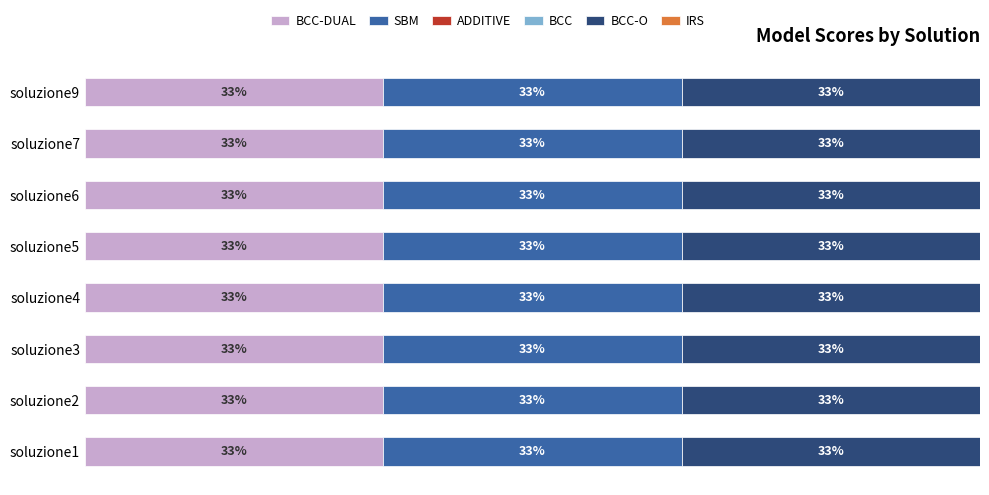

Read the BCC-O value at soluzione2.

1.0